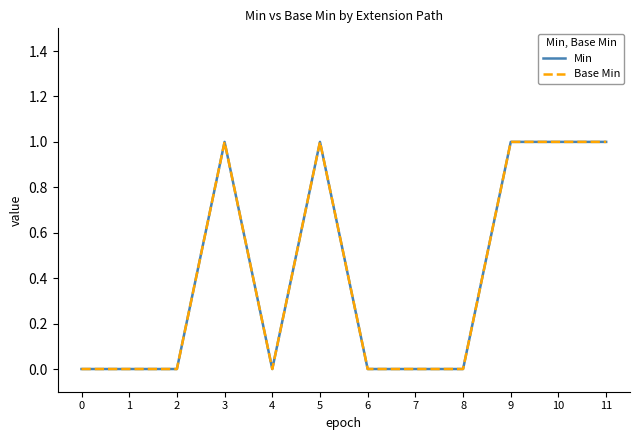

Is this an area chart (filled region under the line)?

No